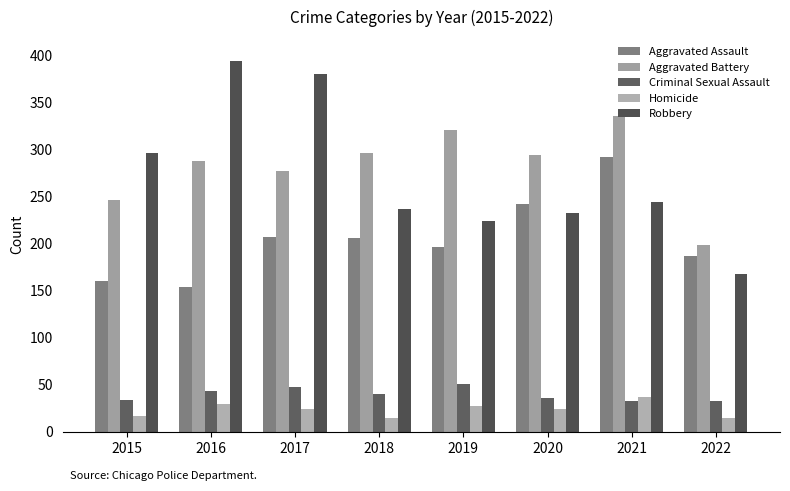

Does the chart contain any negative values?

No